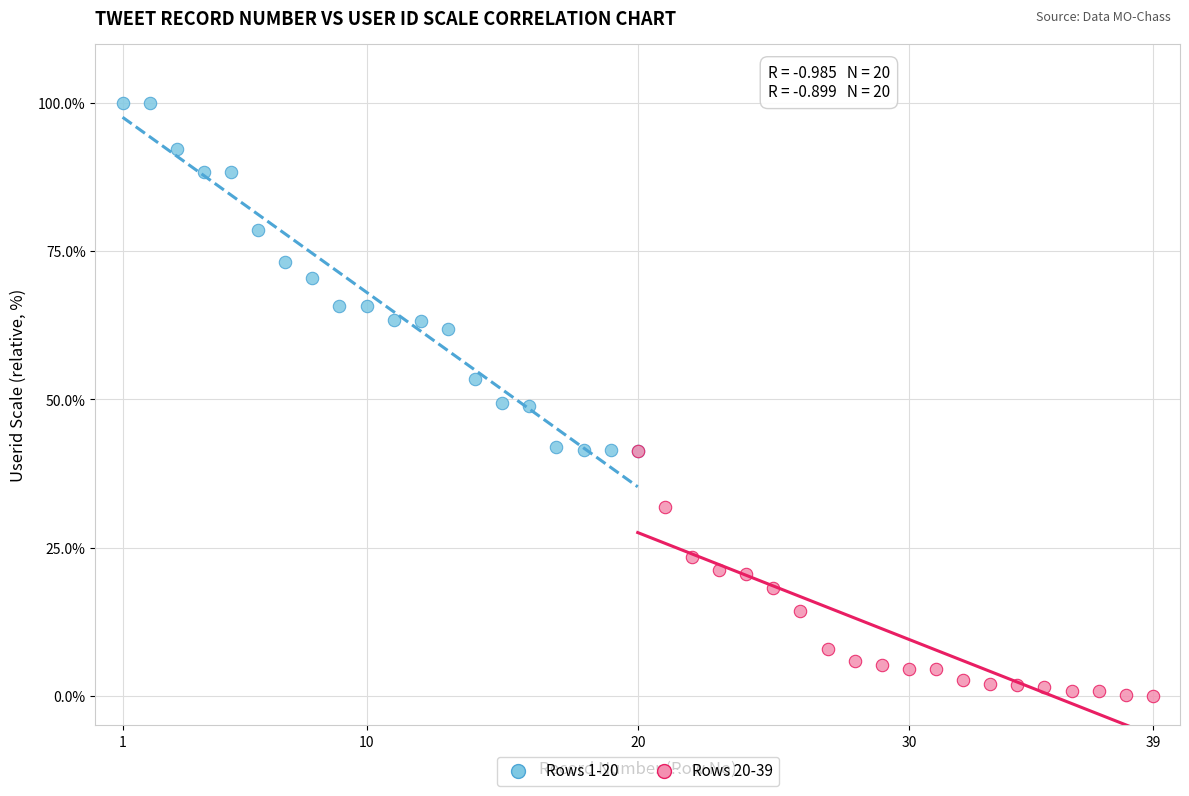

What are all the series names shown in the legend?

Rows 1-20, Rows 20-39